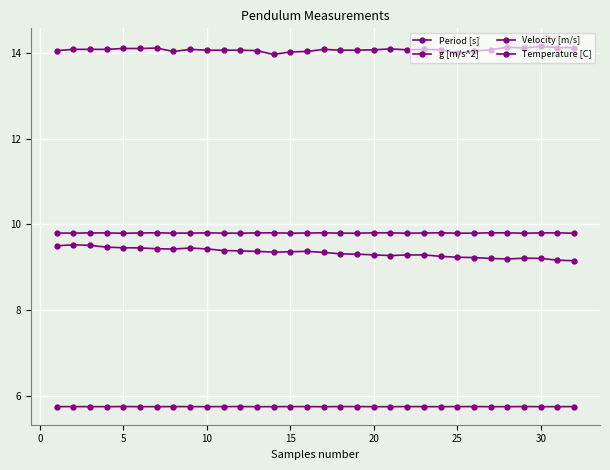

How many distinct data groups are displayed?

4